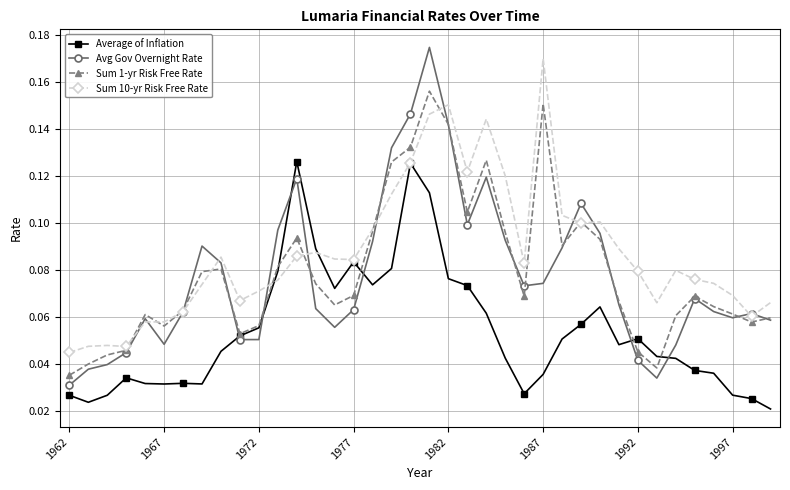

Count the number of data series in this chart.

4